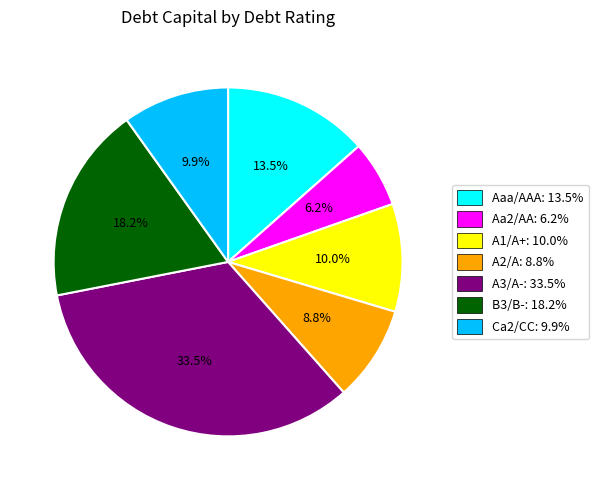

To the nearest percent, what is the average slice percentage?

14%